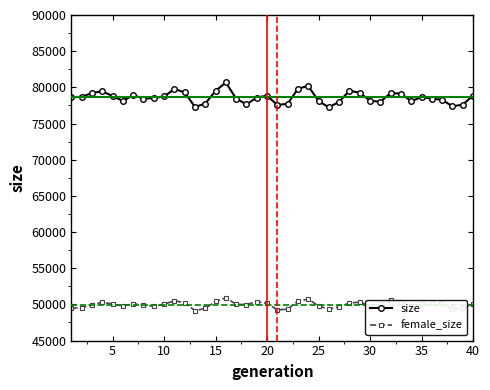

Which series has the widest spread of values?

size